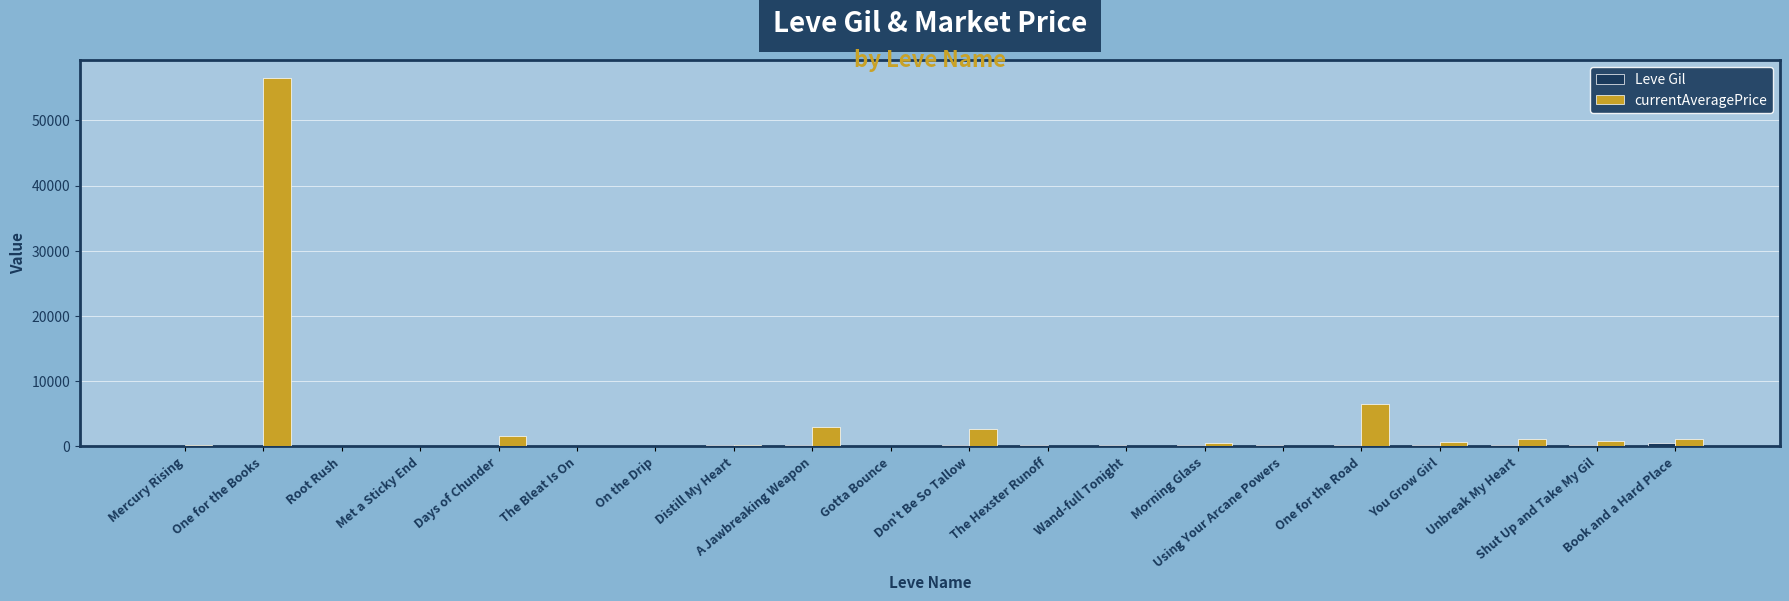

Which series has the largest total across all categories?

currentAveragePrice